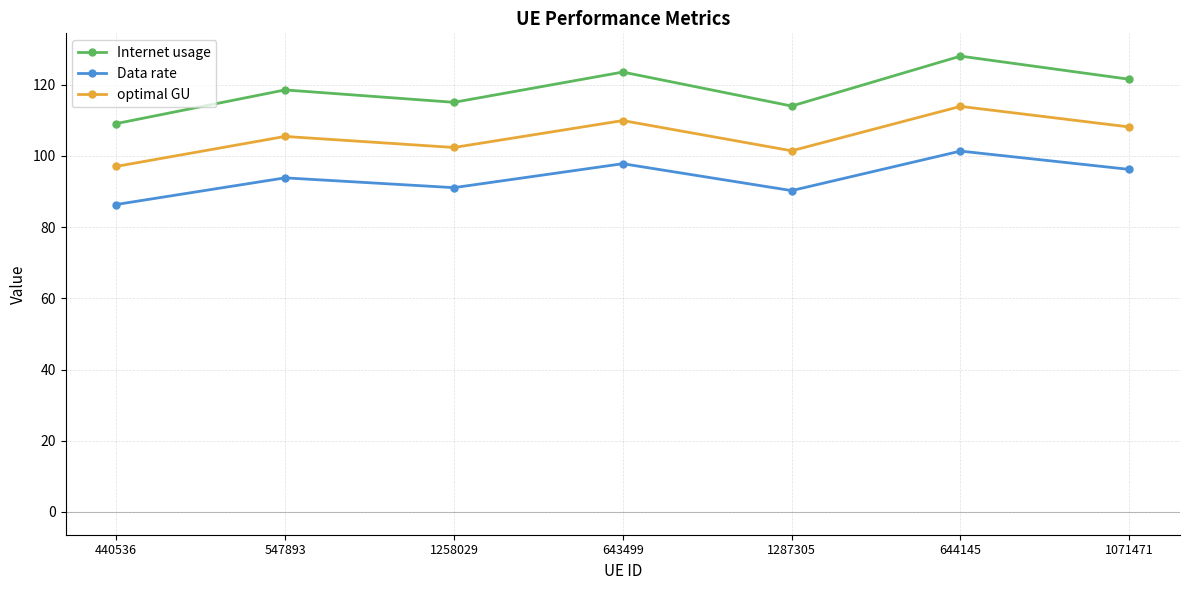

Does the chart display data point markers on the line(s)?

Yes